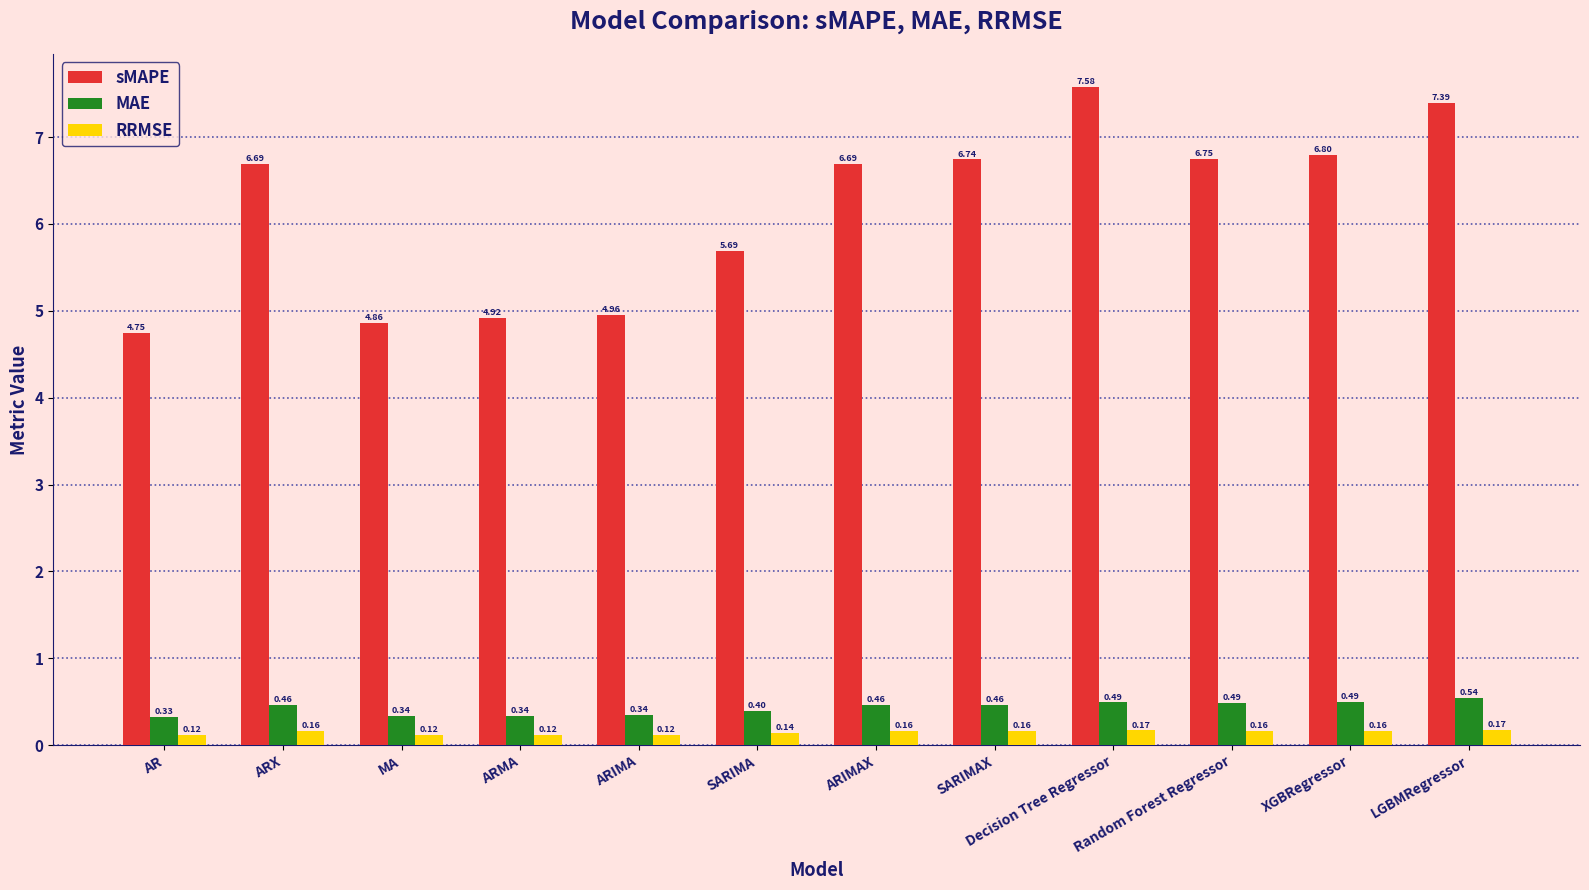

At which label is MAE closest to 0?

AR